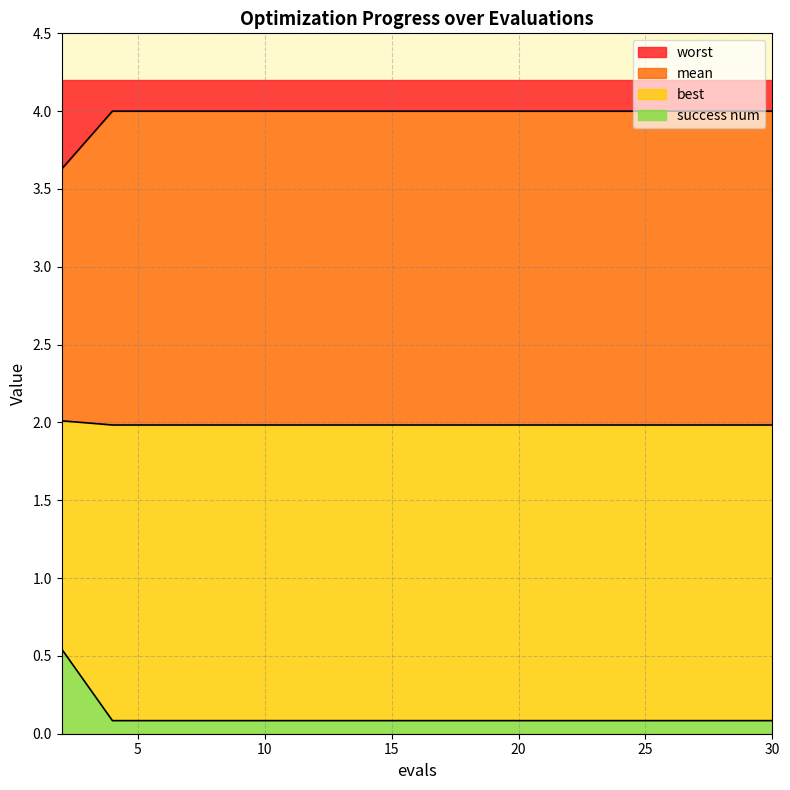

Is the value of worst at 8 greater than the value of best at 16?

Yes